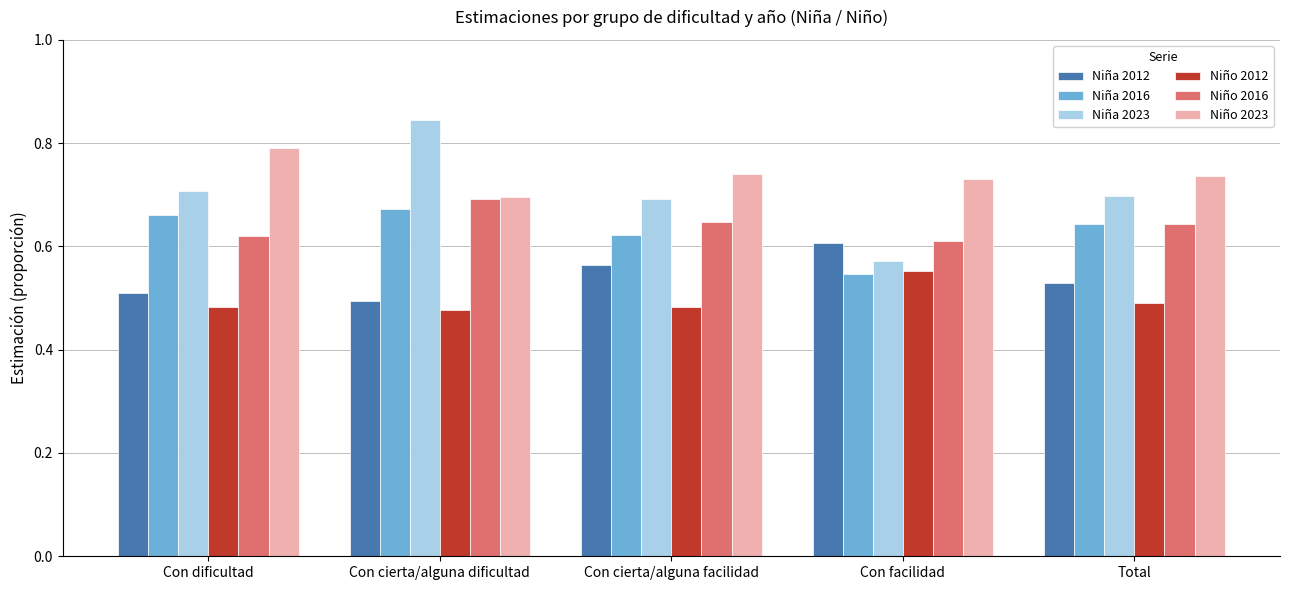

What is the total value across all series at Con facilidad?

3.6